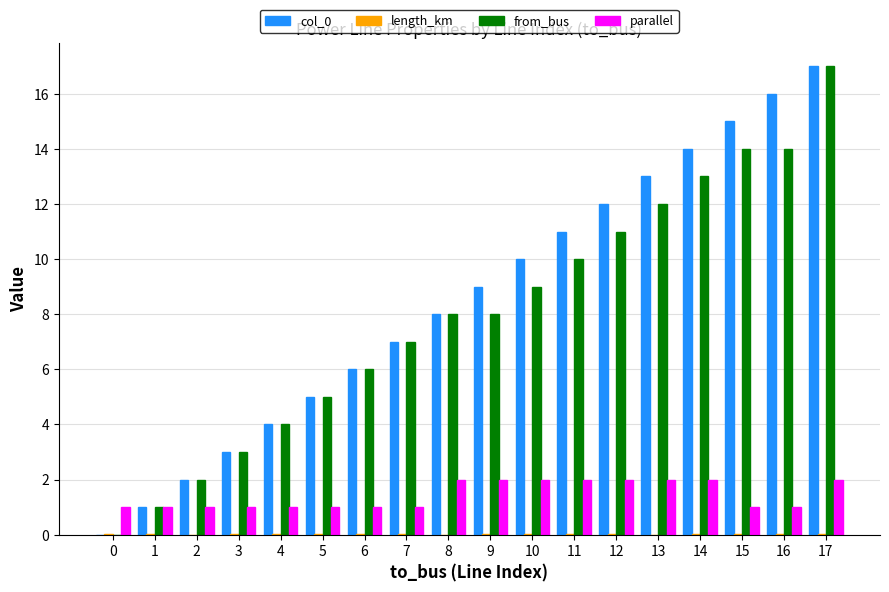

What is the maximum value shown in the chart?

17.0